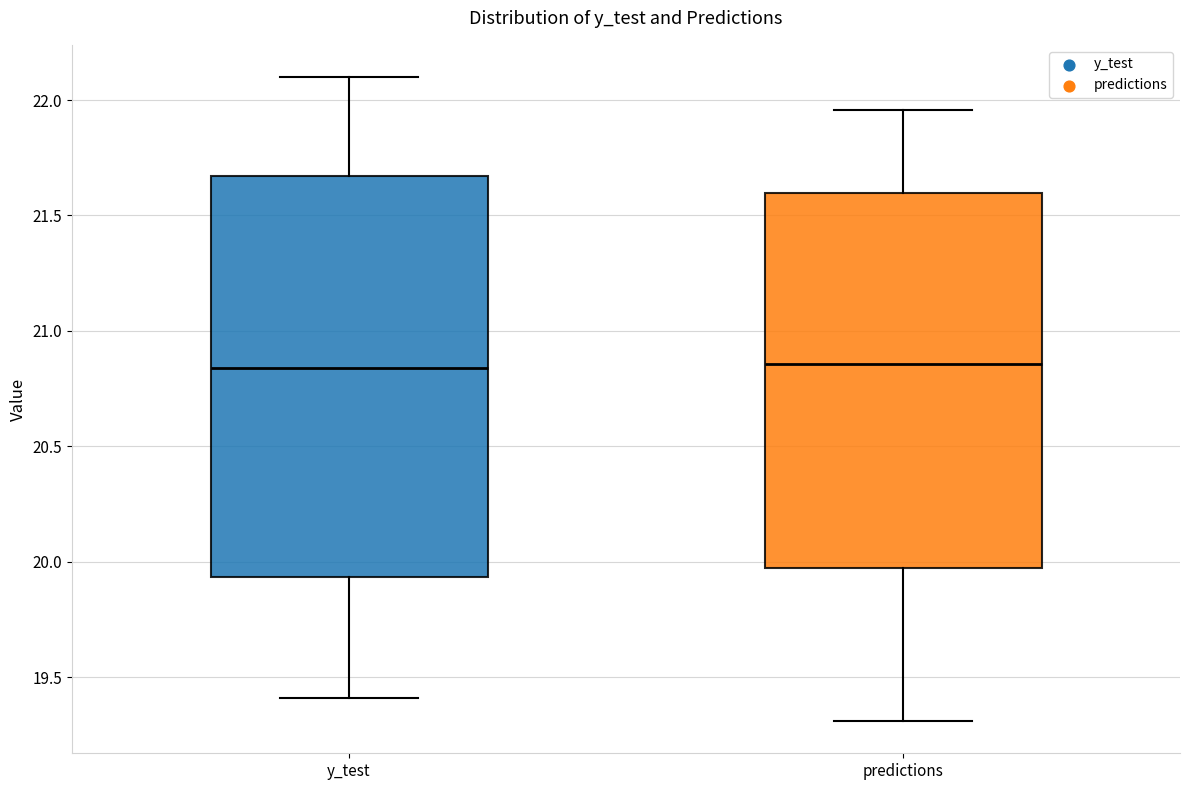

Reading left to right, transcribe this box plot: for each box, give where its median line is, the range the box spans, and where its two whiskers end, as read against the y-axis. The values are not printed on the chart, so give them approximately, as read against the axis.

y_test: median 20.85, box 19.95 to 21.65, whiskers 19.40 to 22.10
predictions: median 20.85, box 19.95 to 21.60, whiskers 19.30 to 21.95